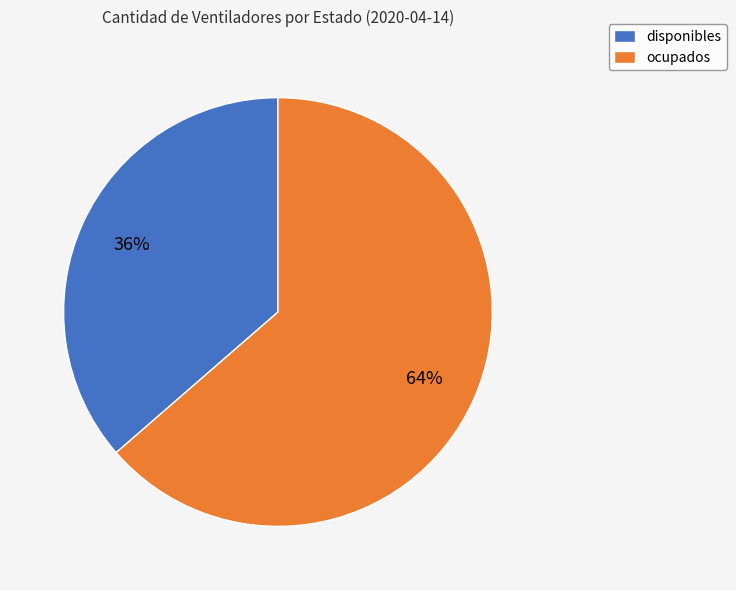

To the nearest percent, what is the average slice percentage?

50%